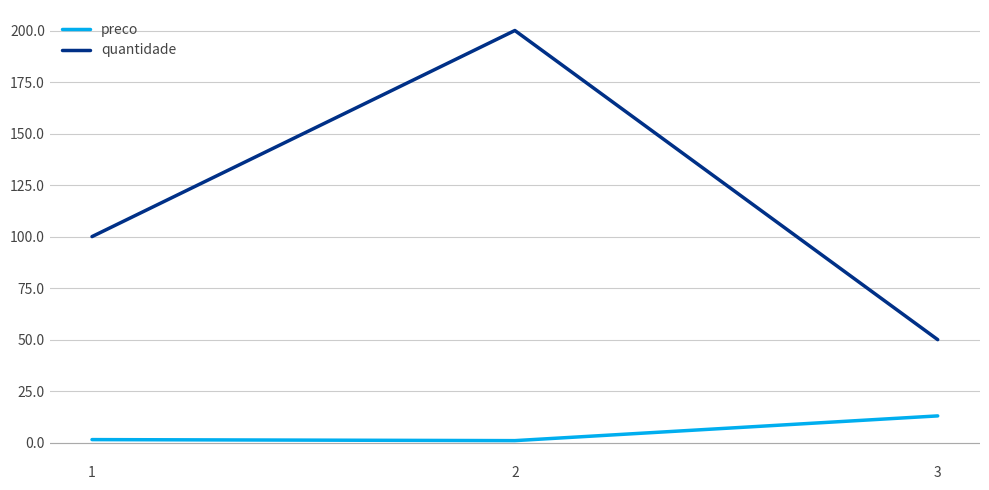

Which label corresponds to the largest value in the chart?

2